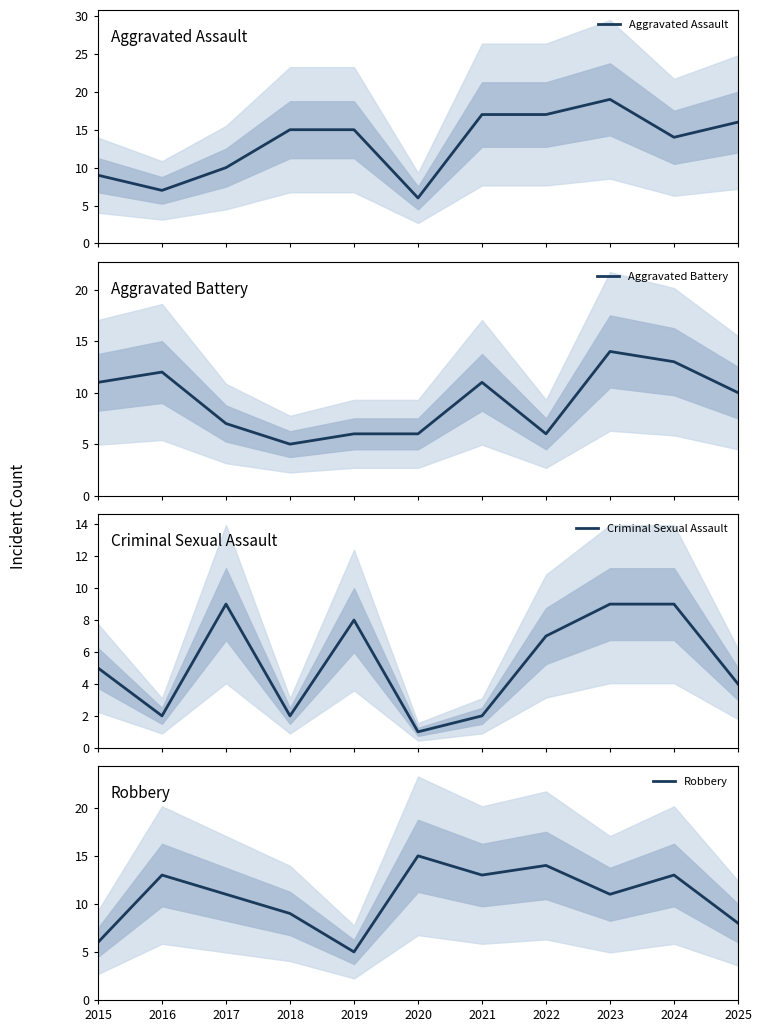

Is it true that Aggravated Assault equals 3 at 2024?

False